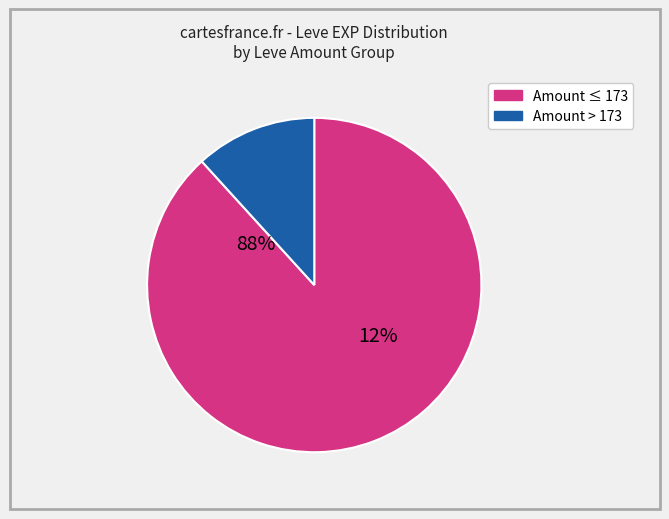

The 173 slice represents 0% of the pie. True or false?

True